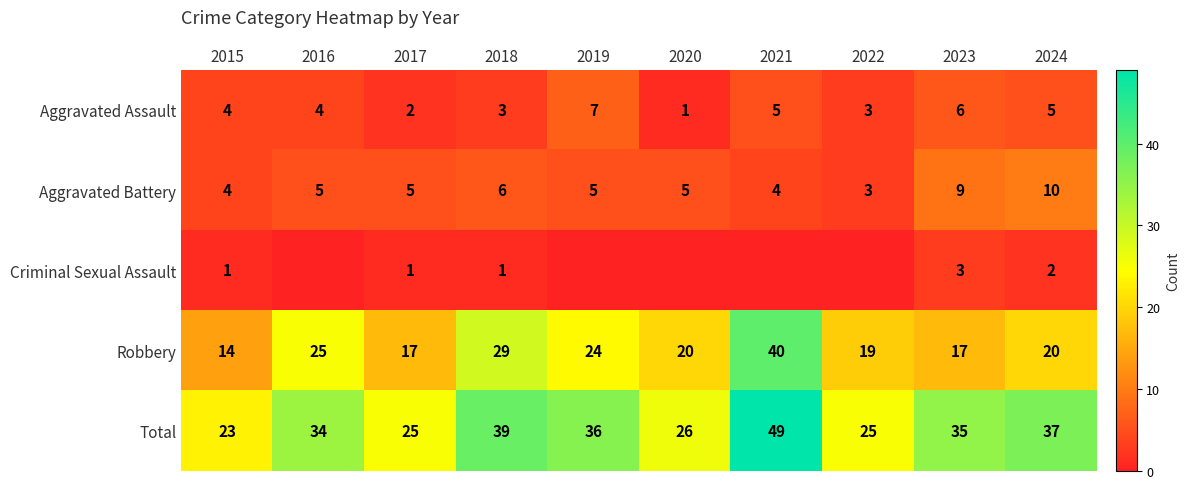

What is the sum of the Aggravated Battery values at 2015 and 2018?

10